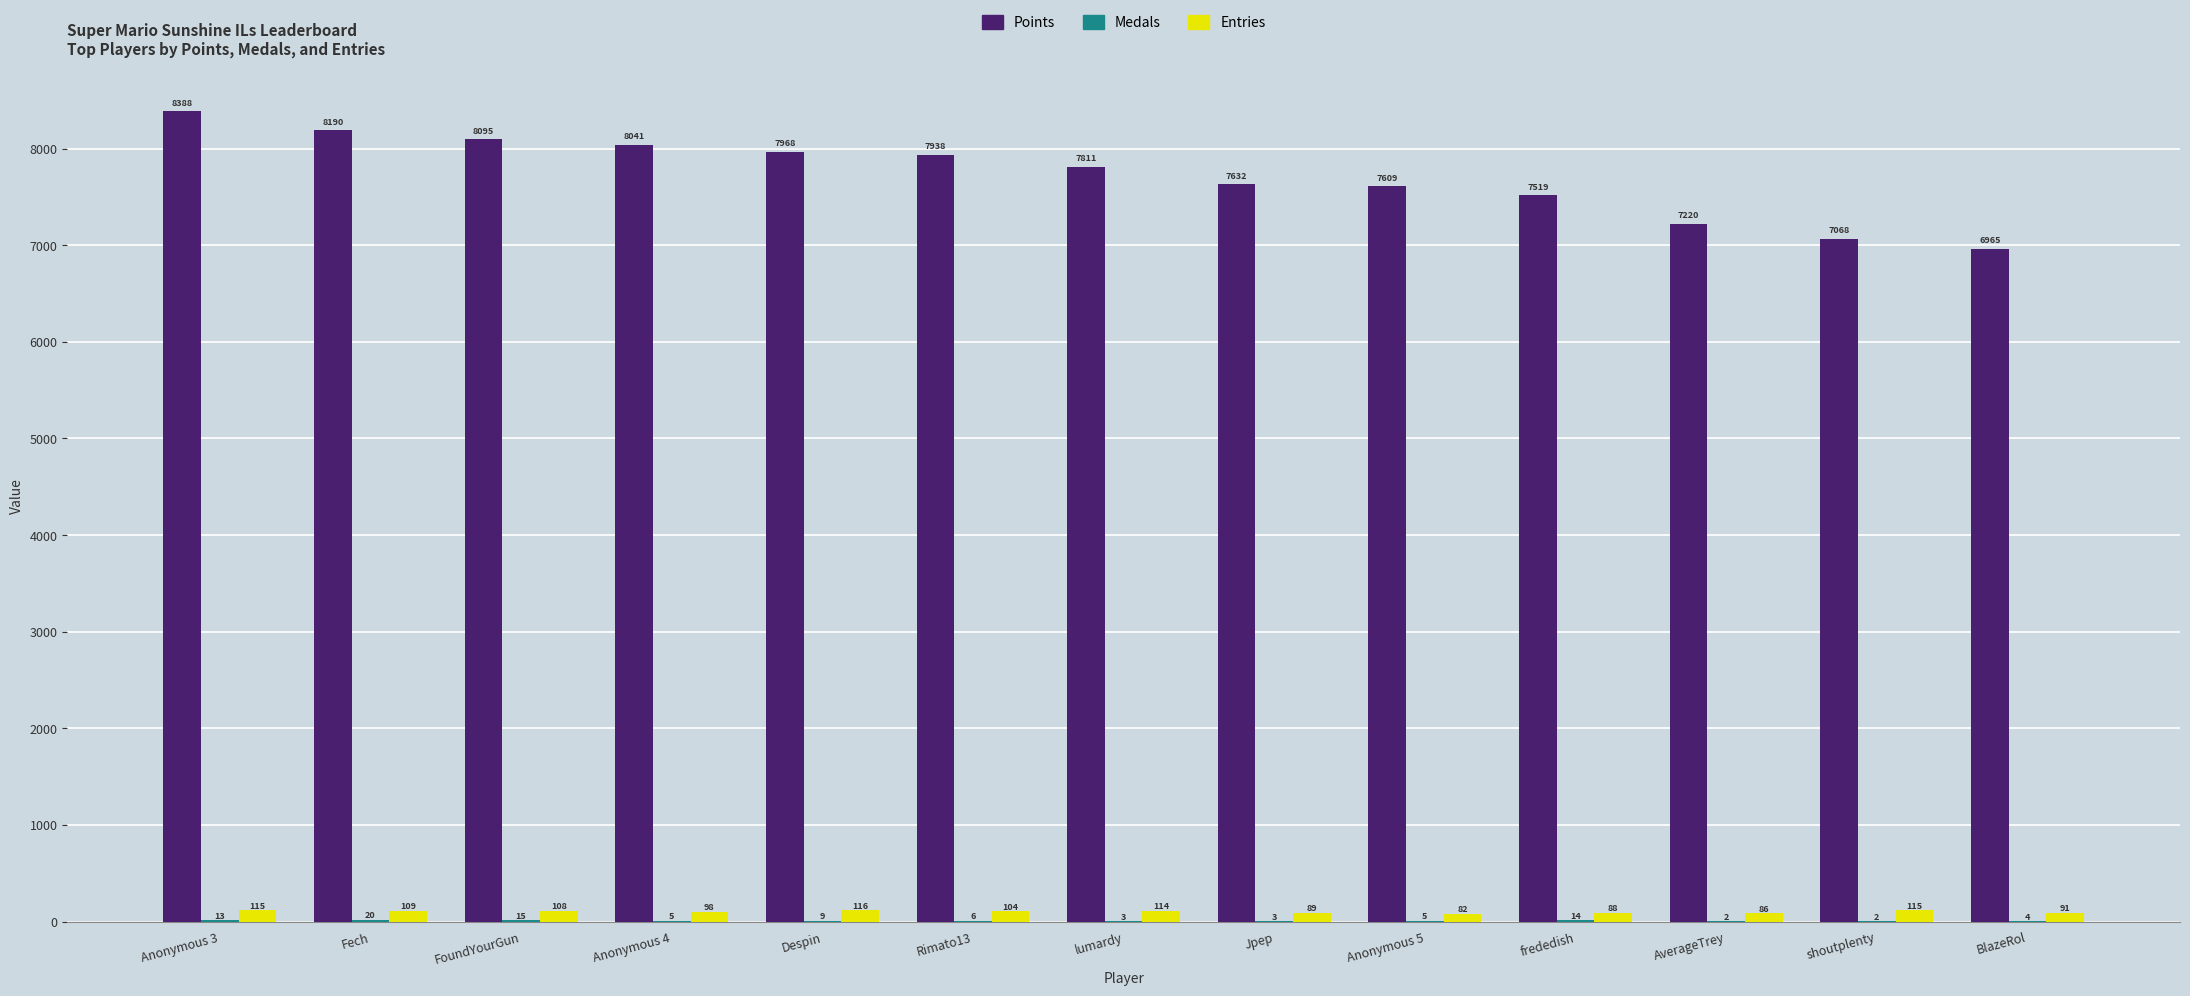

At which category is the sum across all series the highest?

Anonymous 3